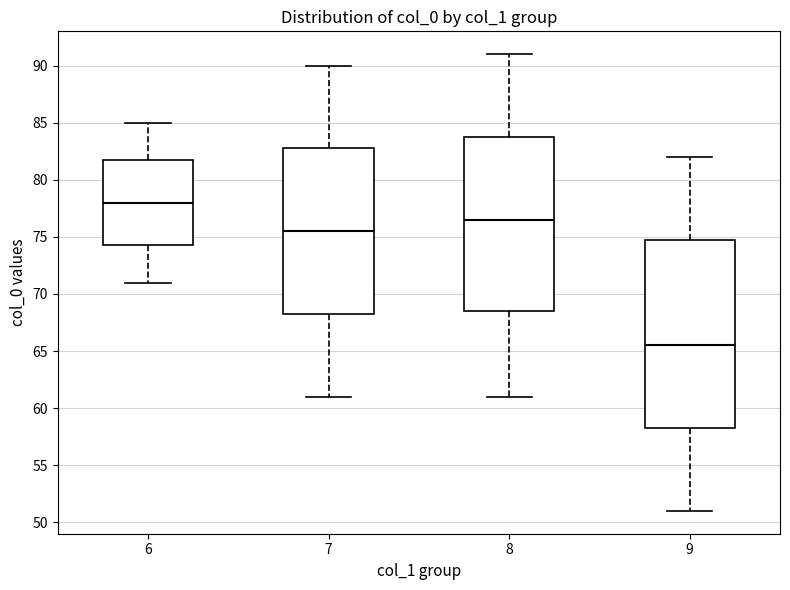

Reading left to right, transcribe this box plot: for each box, give where its median line is, the range the box spans, and where its two whiskers end, as read against the y-axis. The values are not printed on the chart, so give them approximately, as read against the axis.

6: median 78.0, box 74.5 to 82.0, whiskers 71.0 to 85.0
7: median 75.5, box 68.5 to 83.0, whiskers 61.0 to 90.0
8: median 76.5, box 68.5 to 84.0, whiskers 61.0 to 91.0
9: median 65.5, box 58.5 to 75.0, whiskers 51.0 to 82.0